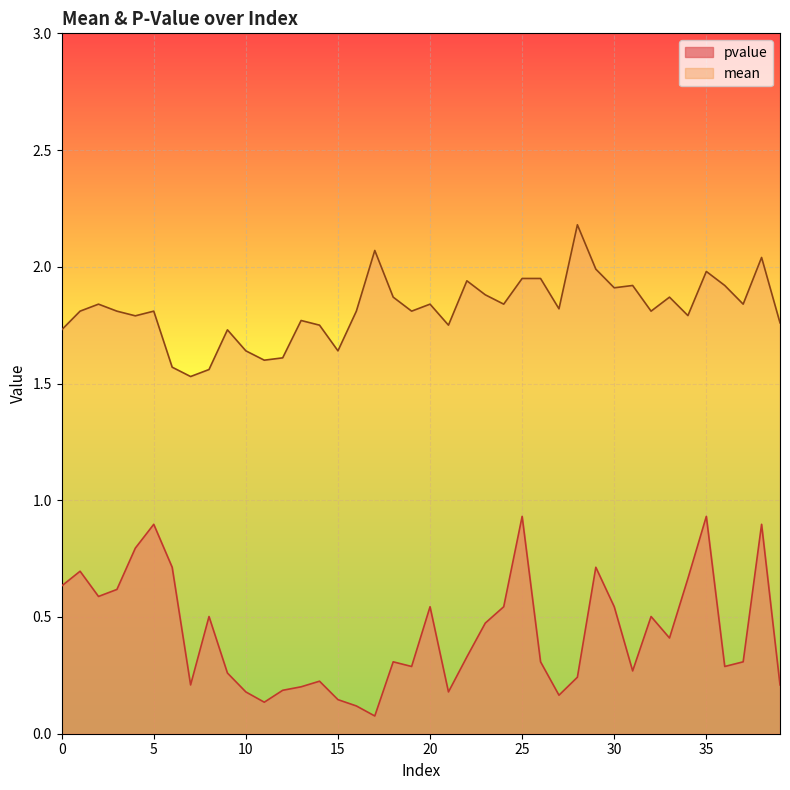

List the labels in order of mean value, largest first.

28, 17, 38, 29, 35, 25, 26, 22, 31, 36, 30, 23, 18, 33, 2, 20, 24, 37, 27, 1, 3, 5, 16, 19, 32, 34, 4, 13, 39, 14, 21, 0, 9, 10, 15, 12, 11, 6, 8, 7